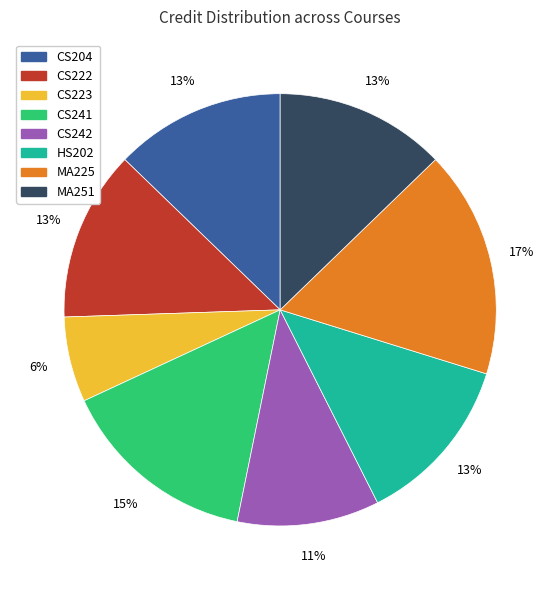

Between CS241 and CS204, which is larger?

CS241